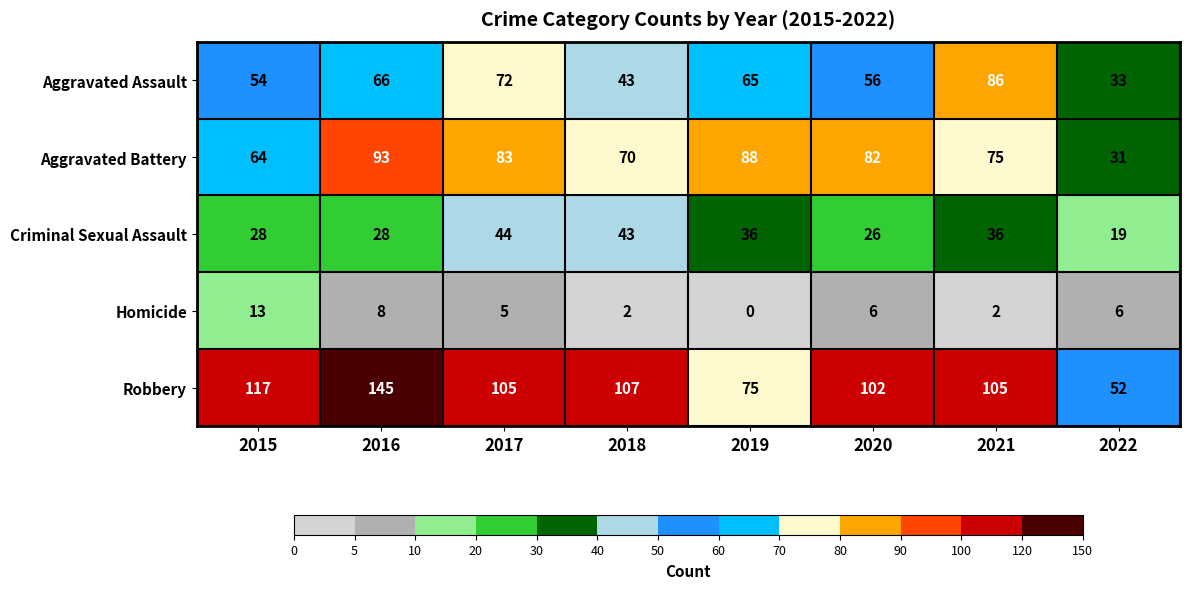

List the series in order of their peak value, lowest first.

Homicide, Criminal Sexual Assault, Aggravated Assault, Aggravated Battery, Robbery